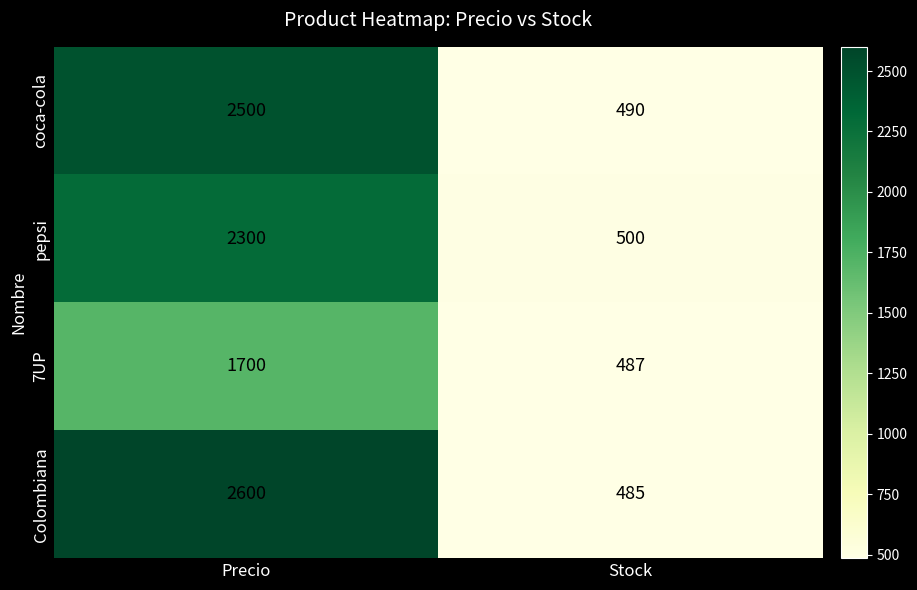

The value of 7UP at Precio is 1700. True or false?

True